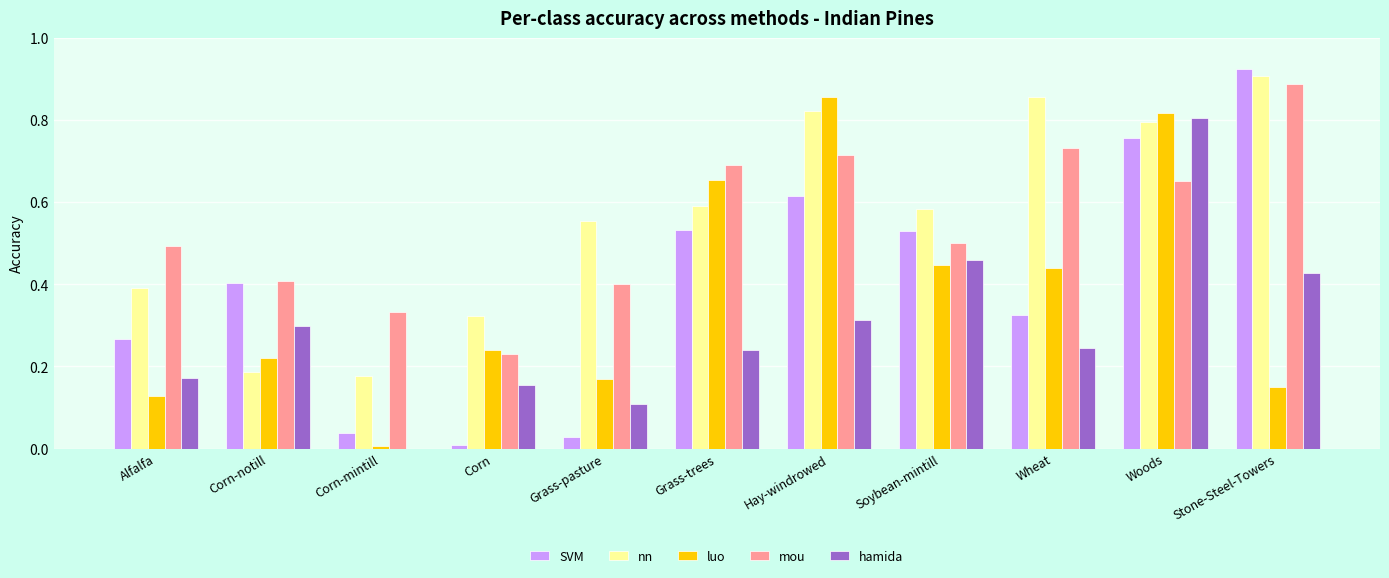

At which category is the sum across all series the highest?

Woods